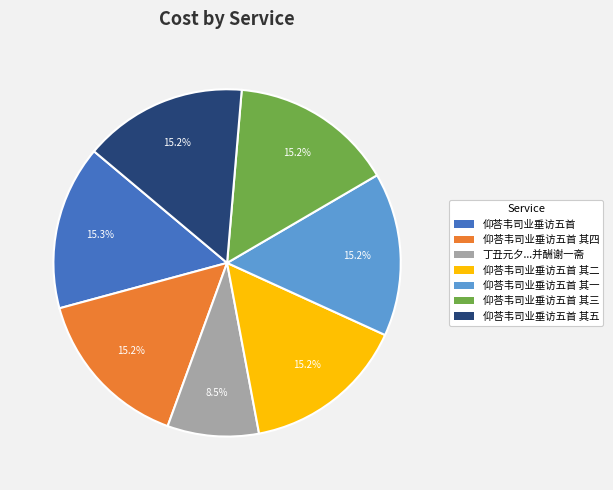

Which slice is the smallest?

丁丑元夕...并酬谢一斋